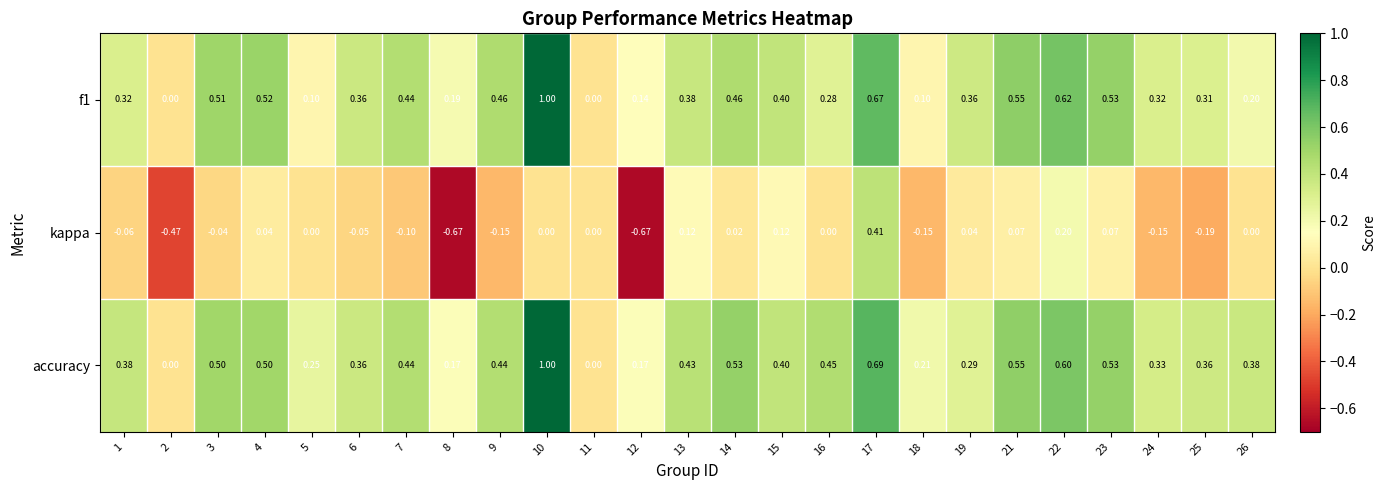

Which series has the largest range (max minus min)?

kappa